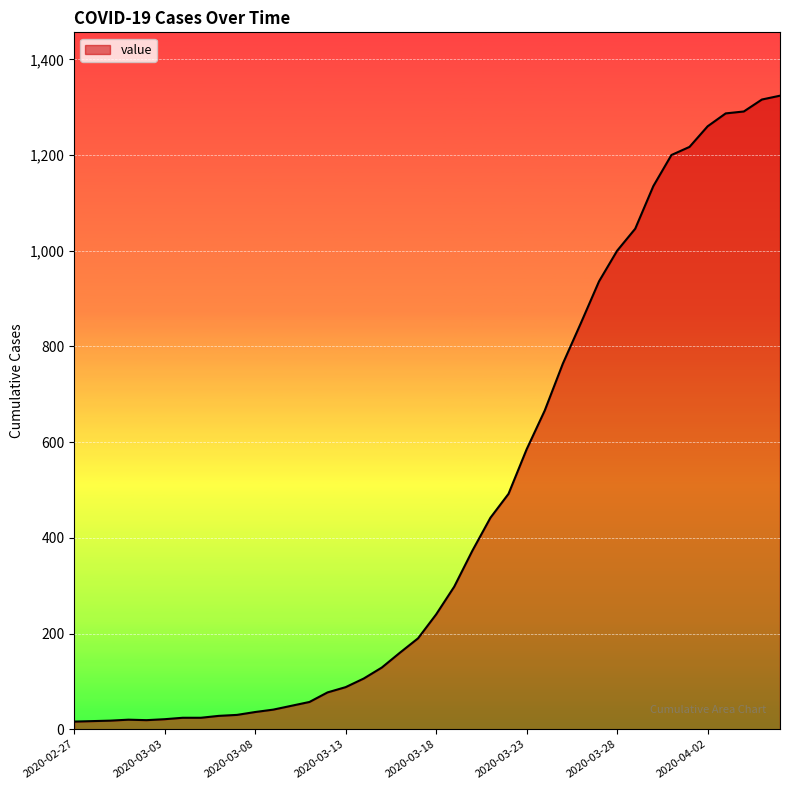

What is the difference between the maximum and minimum values?

1308